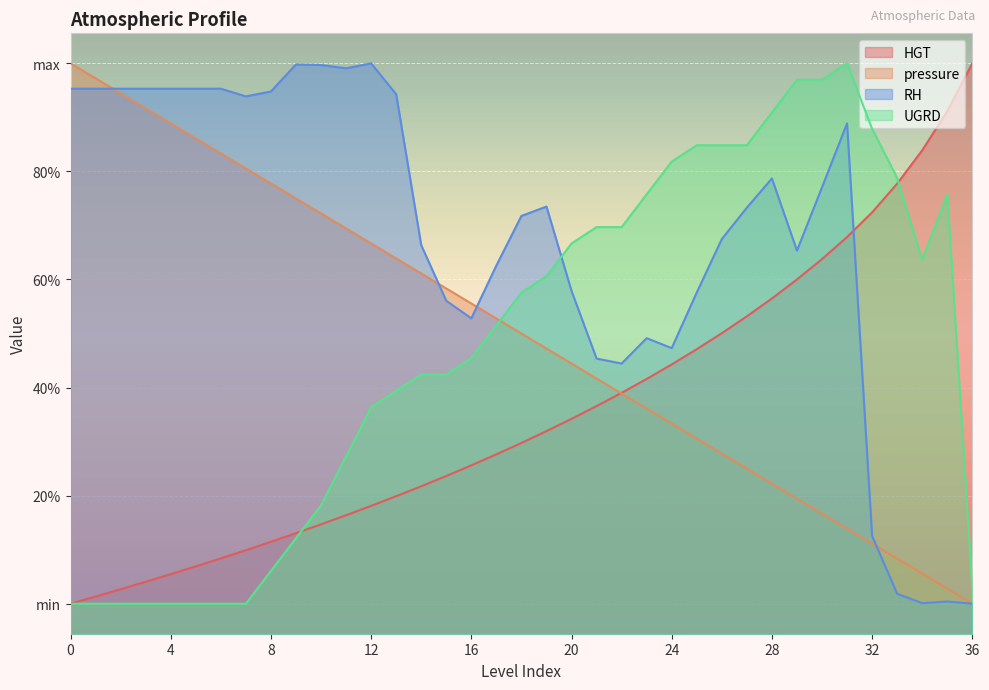

How many data points in pressure are less than 500?

18